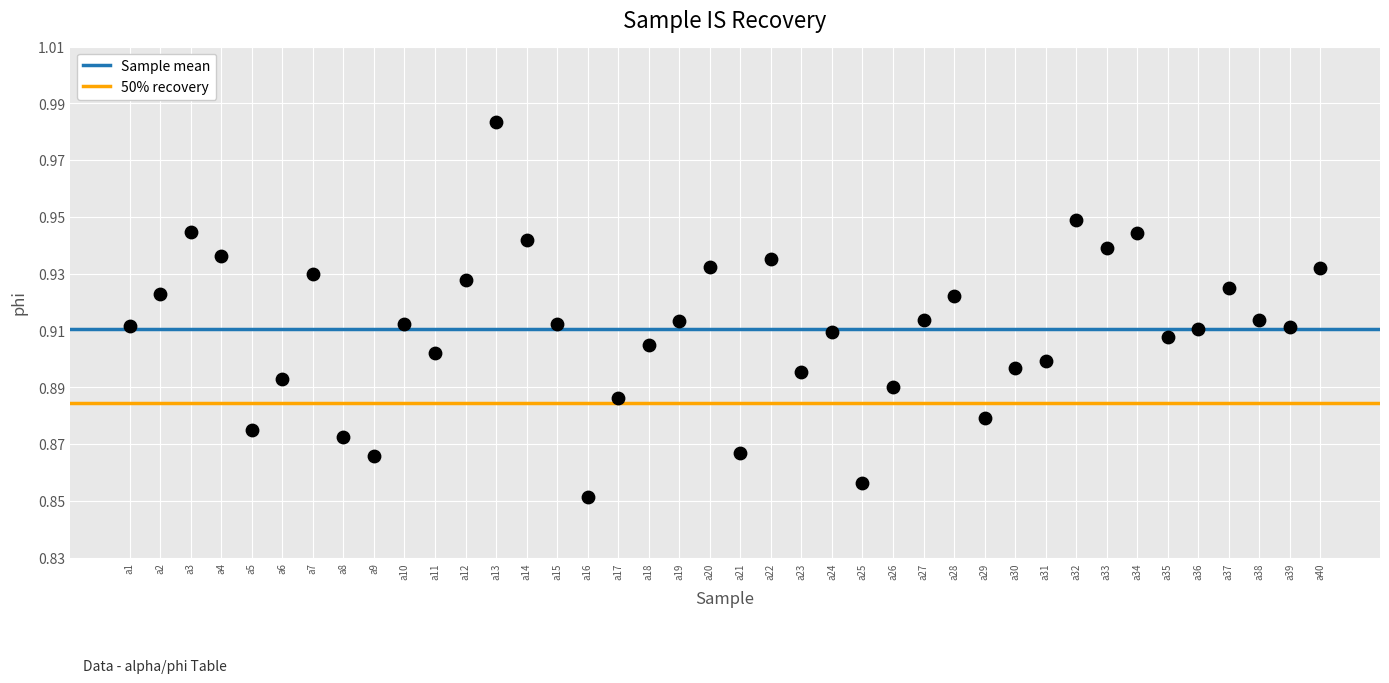

Count the number of points in this scatter plot.

40